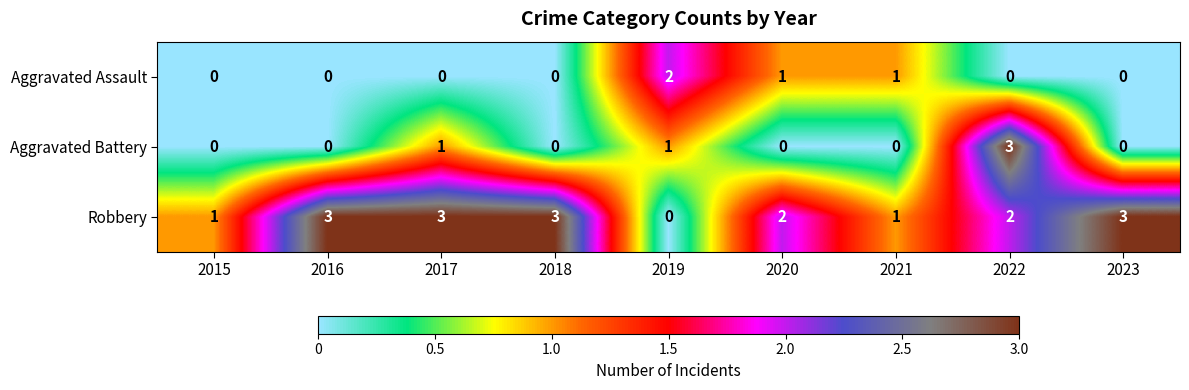

The value of Aggravated Battery at 2015 is 2. True or false?

False